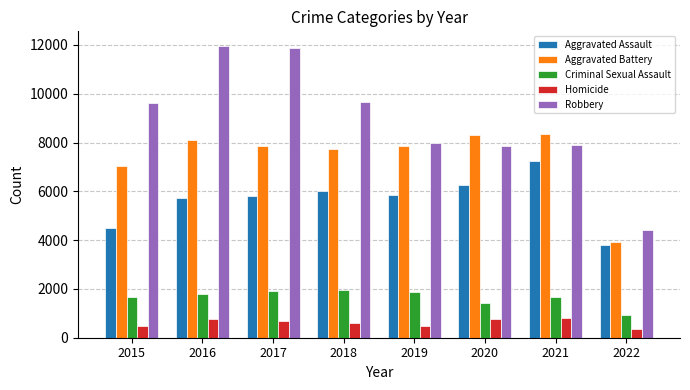

The Criminal Sexual Assault series shows 1632 at 2022. True or false?

False